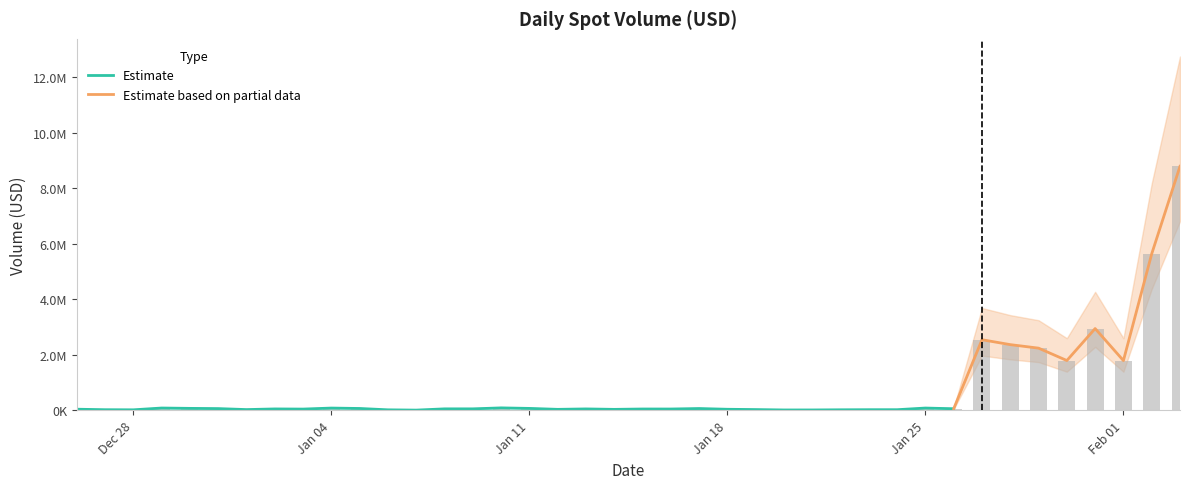

Is it true that the value at 2020-12-27 is 18086.6?

True